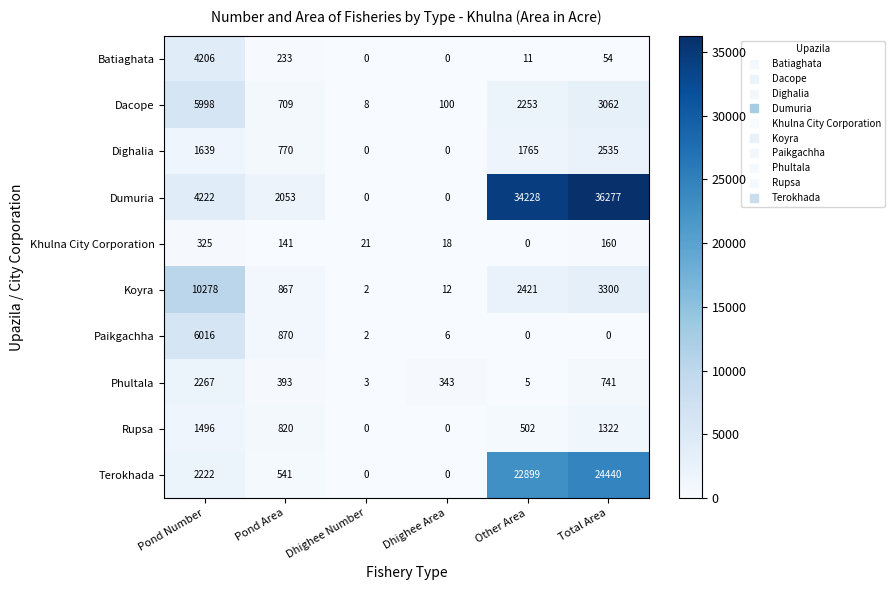

Which series has the largest range (max minus min)?

Dumuria